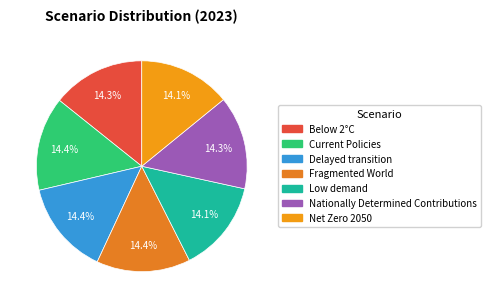

Count the number of slices in the pie.

7